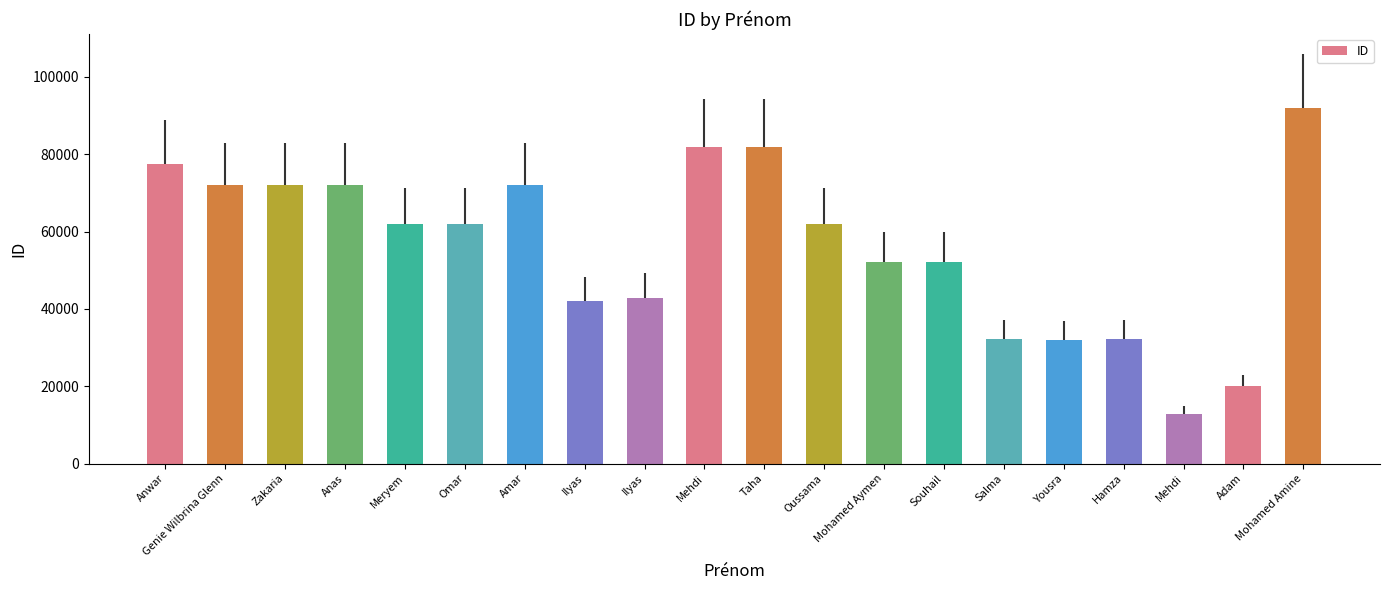

The chart shows a value of 82011 at Taha. True or false?

True